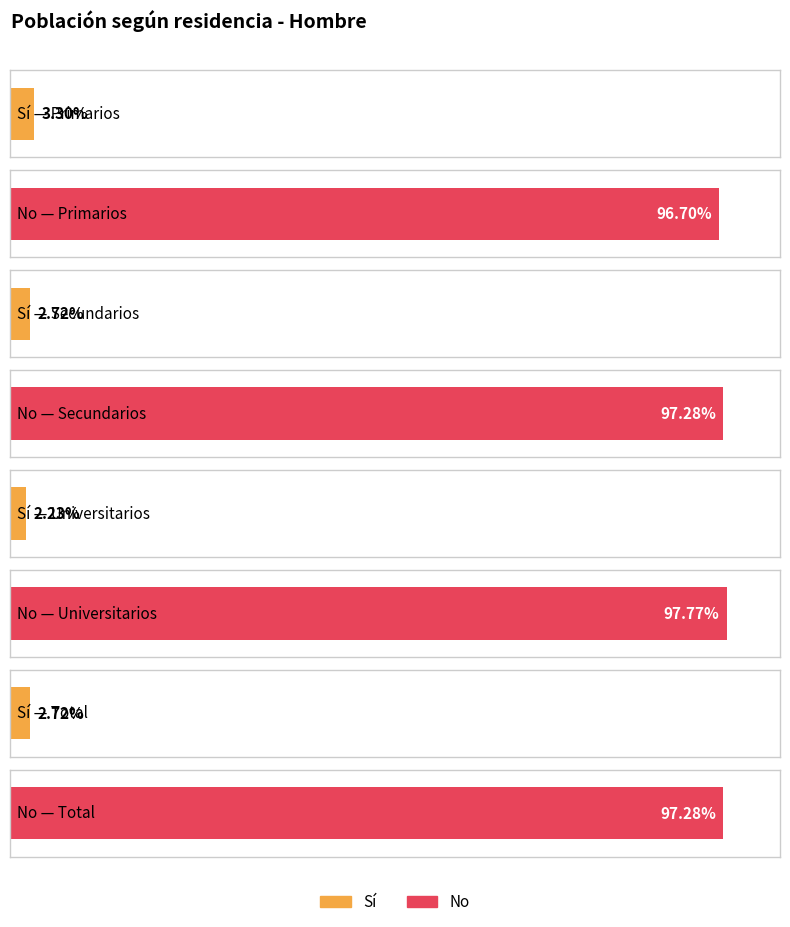

The Sí (Hombre) series shows 0.0 at Secundarios. True or false?

False